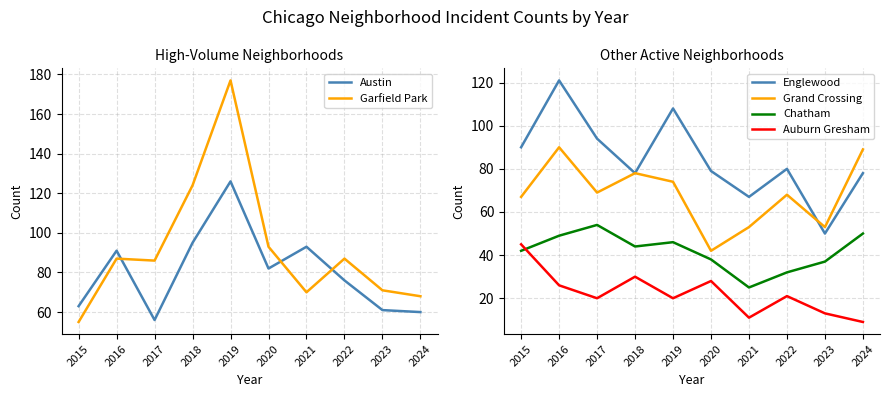

What value does the Chatham series have at 2019?

46